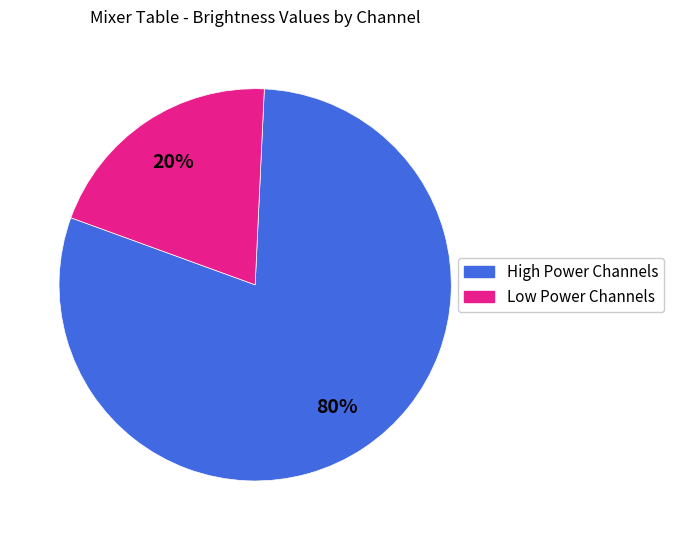

How many slices are in this pie chart?

2